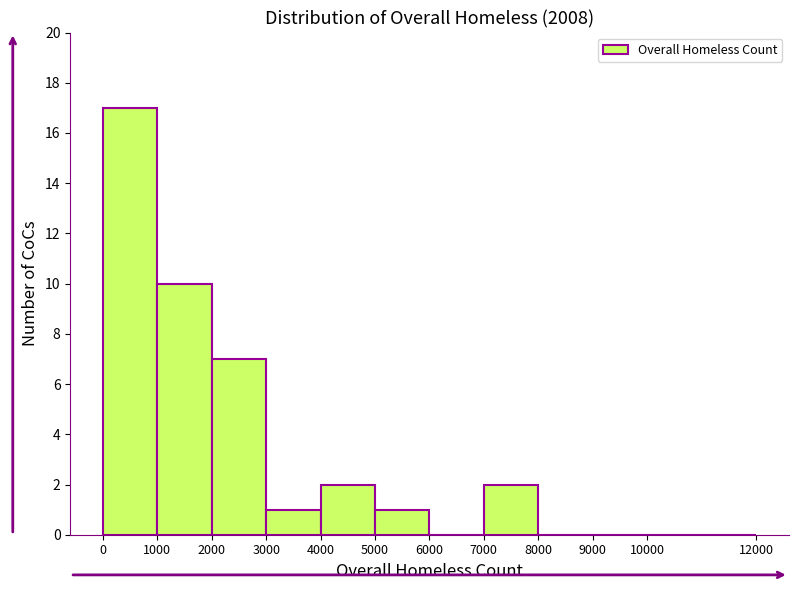

Reading left to right, transcribe this chart: for each bar, give the range it covers on the x-axis and its height. The values are not printed on the chart, so give them approximately, as read against the axis.

0 to 1000: 17
1000 to 2000: 10
2000 to 3000: 7
3000 to 4000: 1
4000 to 5000: 2
5000 to 6000: 1
6000 to 7000: 0
7000 to 8000: 2
8000 to 9000: 0
9000 to 10000: 0
10000 to 12000: 0